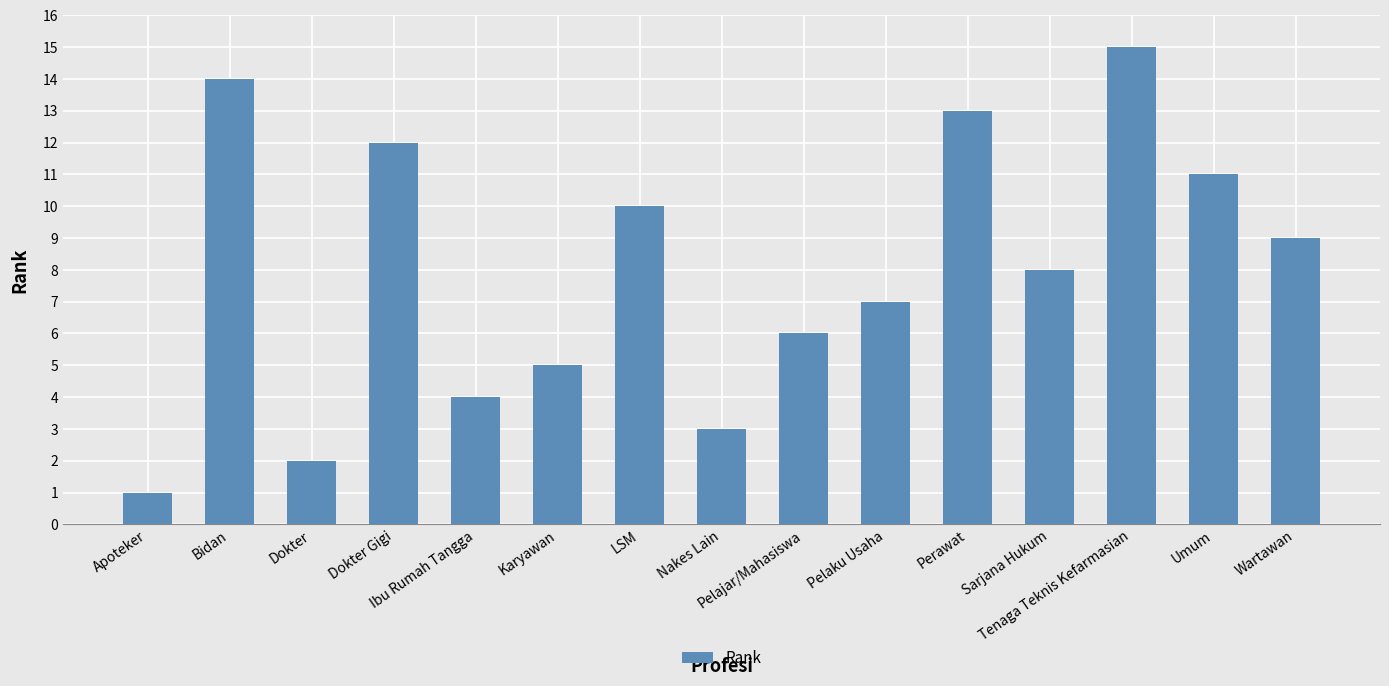

What is the change in value from Dokter Gigi to Pelajar/Mahasiswa?

-6